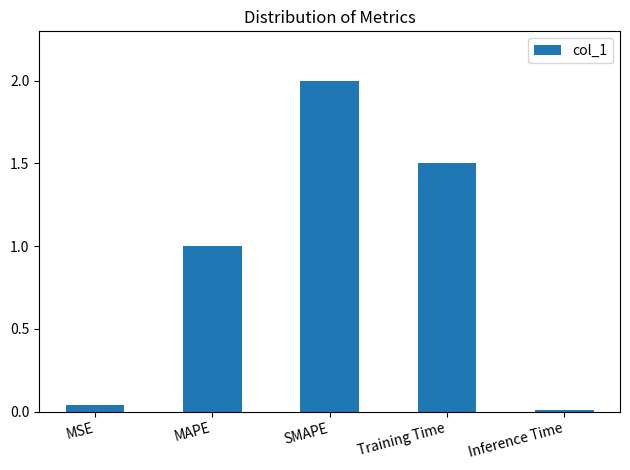

The chart shows a value of 1.3 at MAPE. True or false?

False